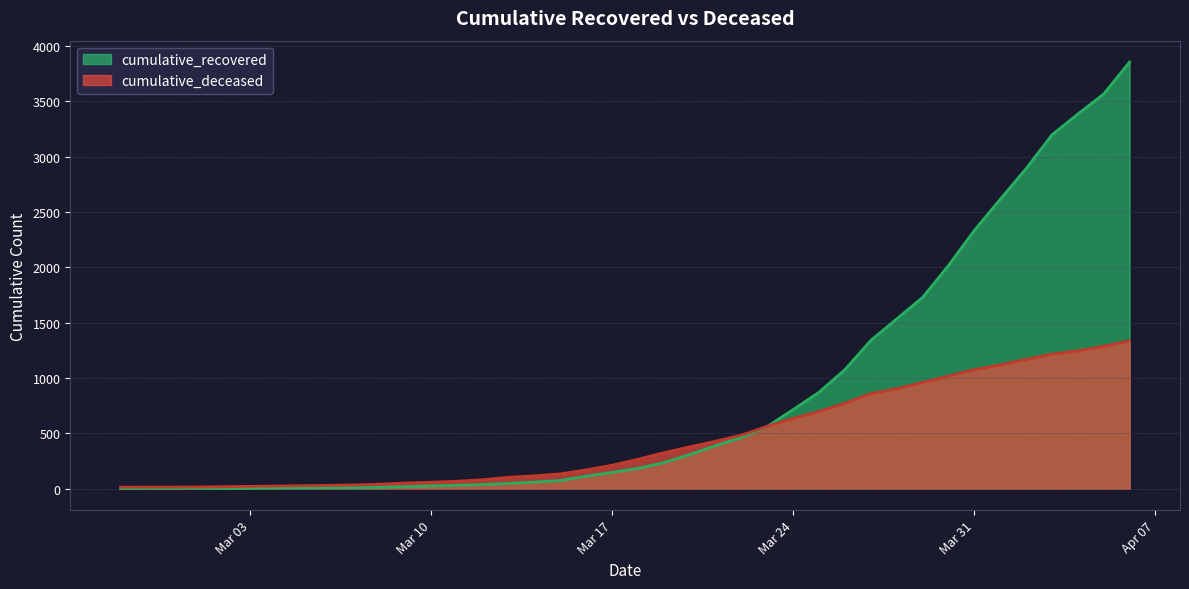

How many data points in cumulative_recovered are above 185?

19